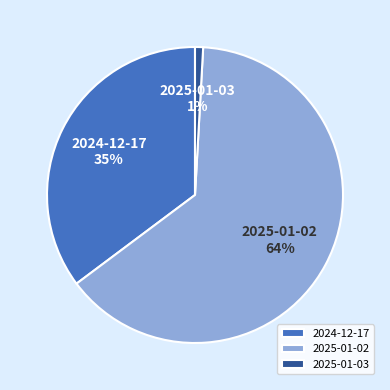

What is the majority slice?

2025-01-02